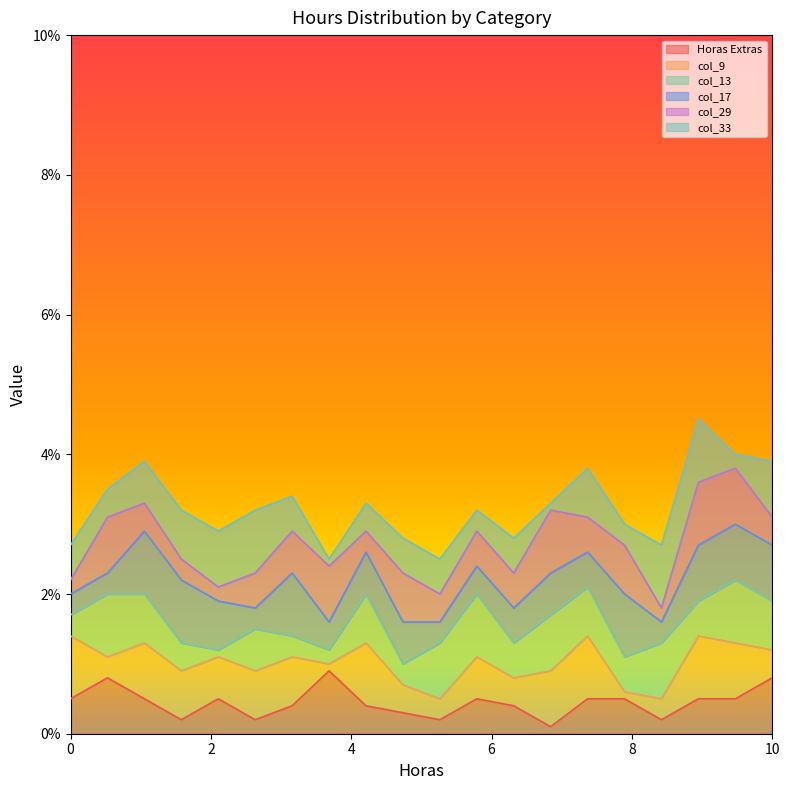

What is the highest value of the Horas Extras series?

0.9